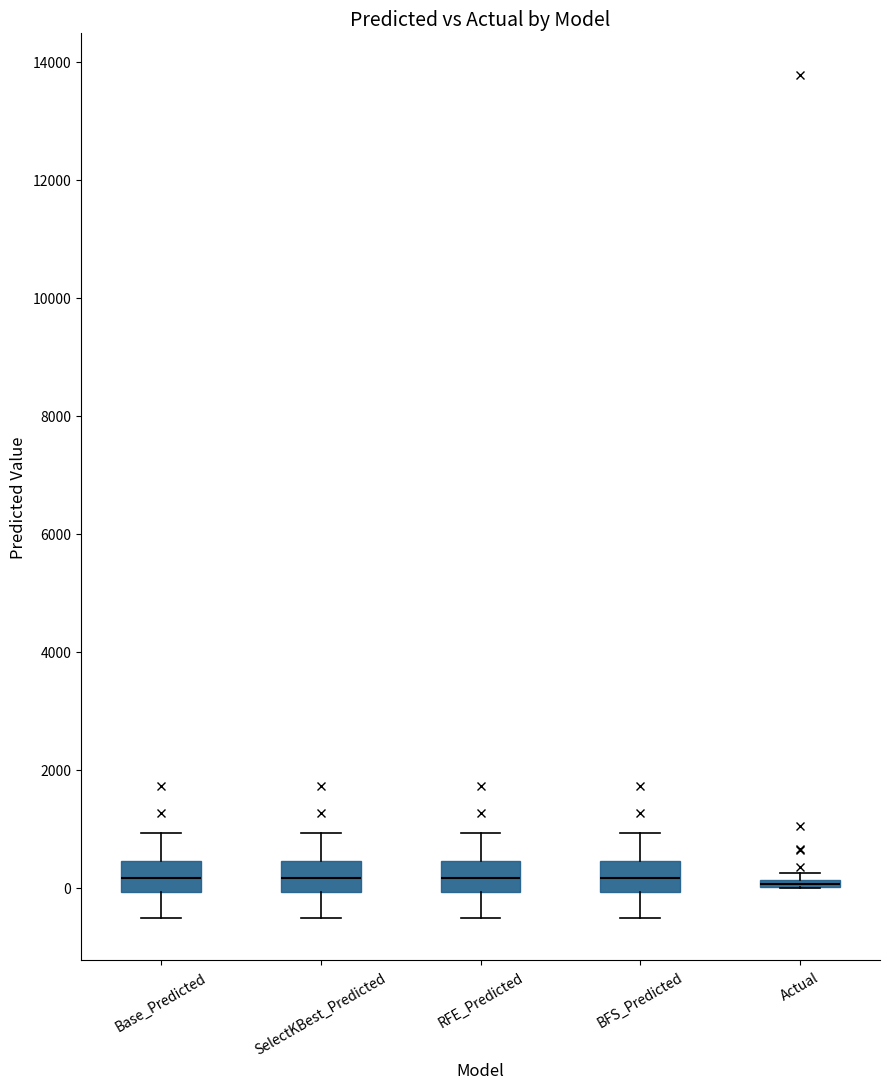

Where is the upper edge of the box for Actual on the y-axis? The values are not printed on the chart, so give them approximately, as read against the axis.

200